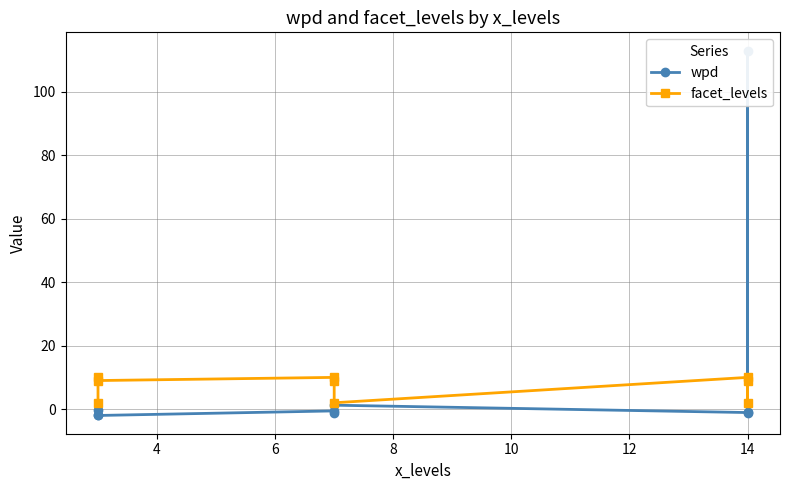

Reading left to right, list all the values displayed in this chart.

wpd: -0.3	-1.7	-2.0	-0.6	-1.2	1.2	-1.1	113.0	-0.8
facet_levels: 2.0	10.0	9.0	10.0	9.0	2.0	10.0	2.0	9.0